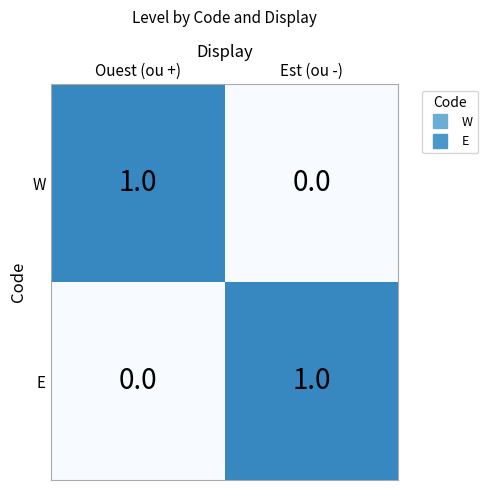

Rank the series at Est (ou -) from highest to lowest value.

E, W